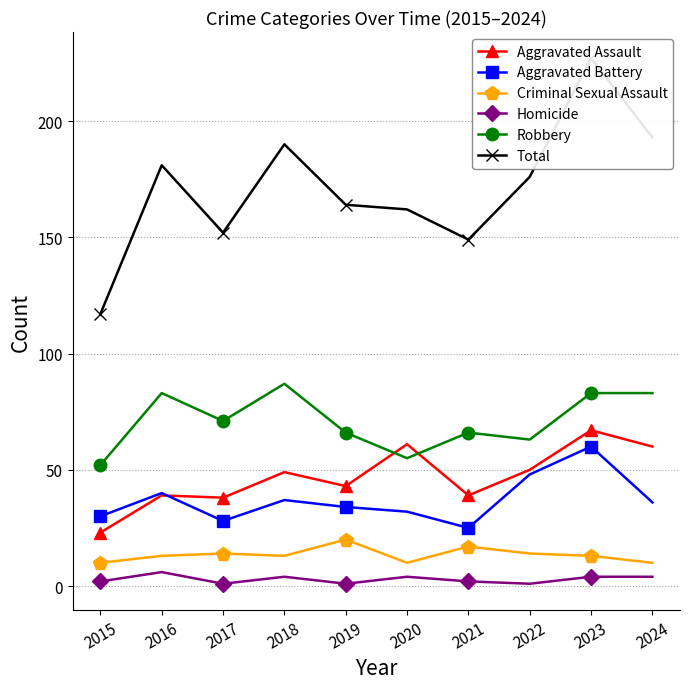

Reading left to right, what are all the values shown in this chart?

Aggravated Assault: 2015=23	2016=39	2017=38	2018=49	2019=43	2020=61	2021=39	2022=50	2023=67	2024=60
Aggravated Battery: 2015=30	2016=40	2017=28	2018=37	2019=34	2020=32	2021=25	2022=48	2023=60	2024=36
Criminal Sexual Assault: 2015=10	2016=13	2017=14	2018=13	2019=20	2020=10	2021=17	2022=14	2023=13	2024=10
Homicide: 2015=2	2016=6	2017=1	2018=4	2019=1	2020=4	2021=2	2022=1	2023=4	2024=4
Robbery: 2015=52	2016=83	2017=71	2018=87	2019=66	2020=55	2021=66	2022=63	2023=83	2024=83
Total: 2015=117	2016=181	2017=152	2018=190	2019=164	2020=162	2021=149	2022=176	2023=227	2024=193